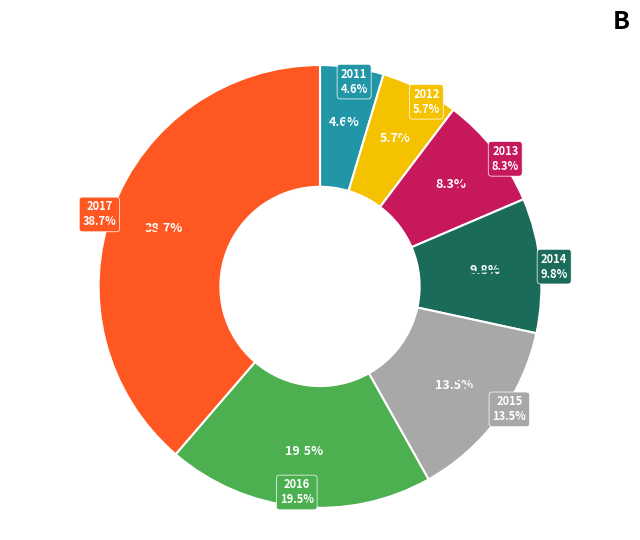

How many slices are in this pie chart?

7